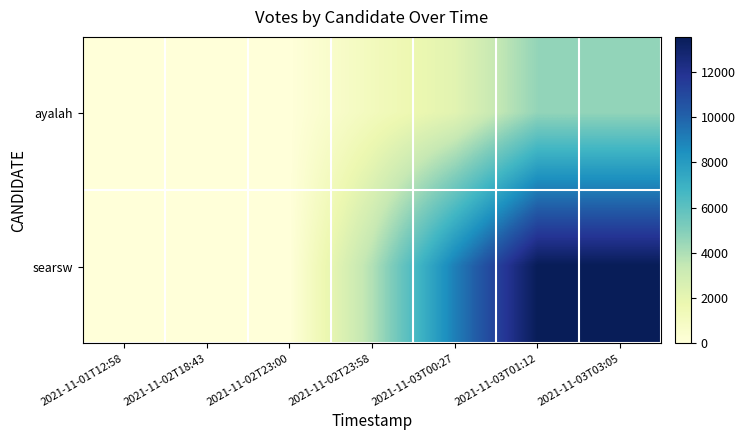

Reading right to left, transcribe all the data shown in this chart.

ayalah: 2021-11-03T03:05=4606	2021-11-03T01:12=4605	2021-11-03T00:27=2197	2021-11-02T23:58=1180	2021-11-02T23:00=0	2021-11-02T18:43=0	2021-11-01T12:58=0
searsw: 2021-11-03T03:05=13542	2021-11-03T01:12=13540	2021-11-03T00:27=9029	2021-11-02T23:58=3886	2021-11-02T23:00=0	2021-11-02T18:43=0	2021-11-01T12:58=0